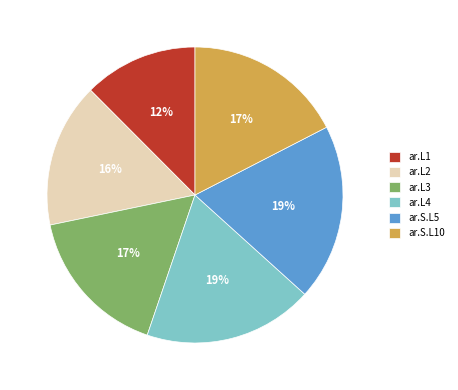

How many segments does this pie chart have?

6